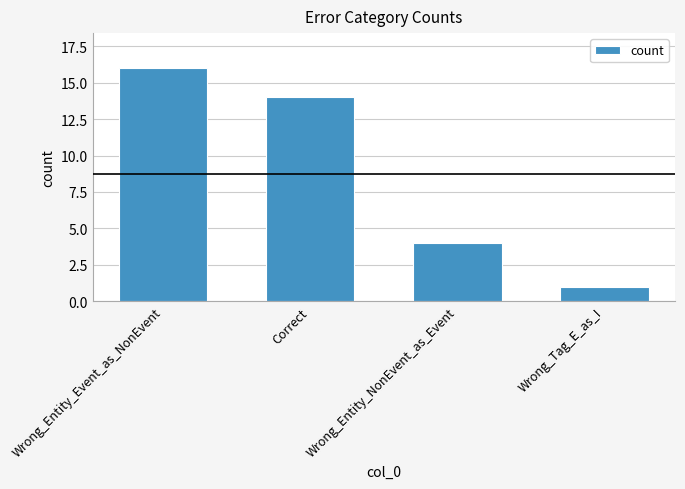

What is the average value?

9